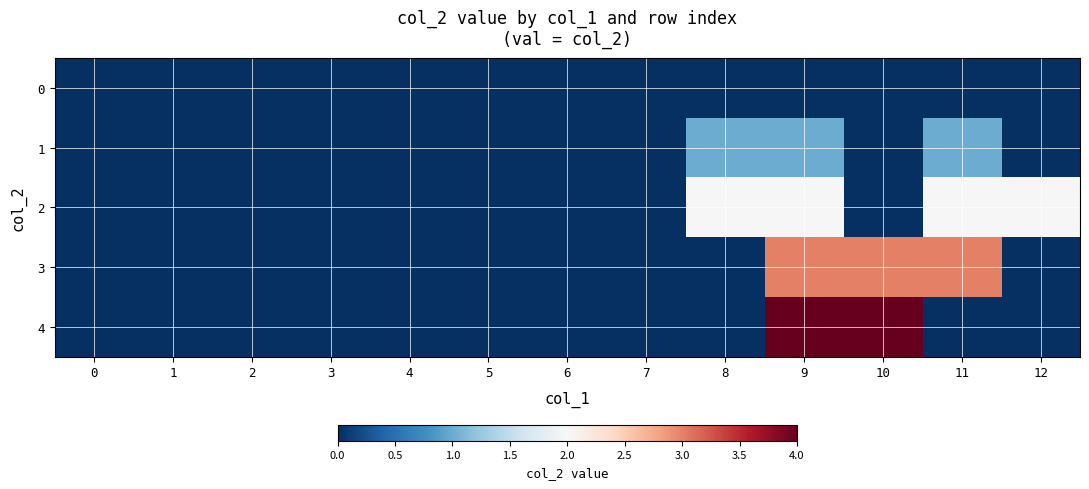

Which has a higher value, 12 or 8?

12